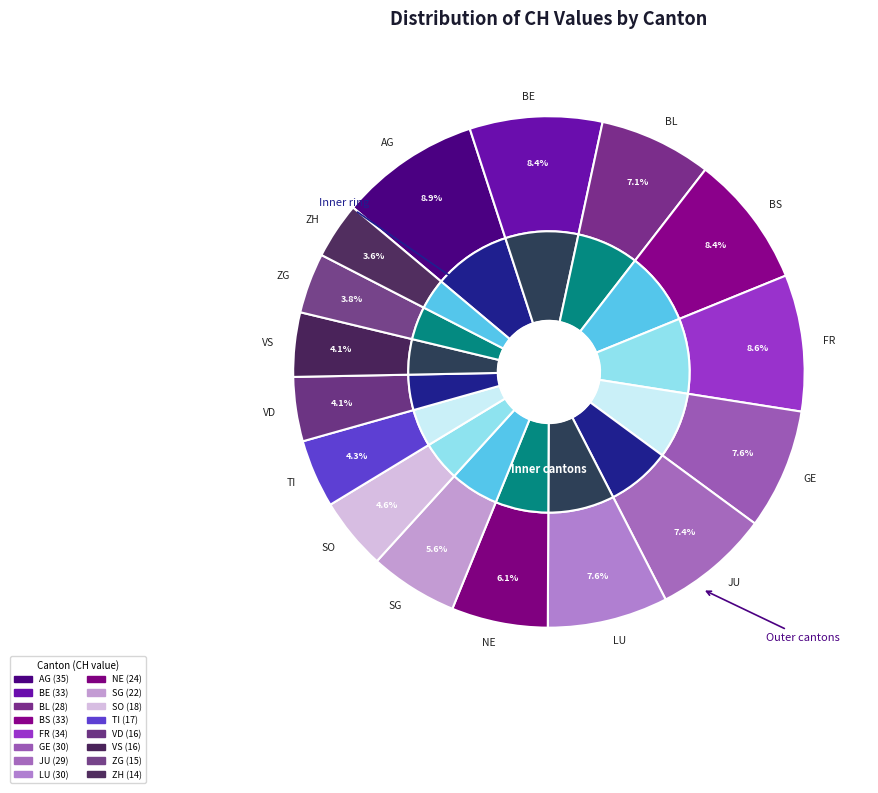

Which category has the biggest portion of the pie?

AG